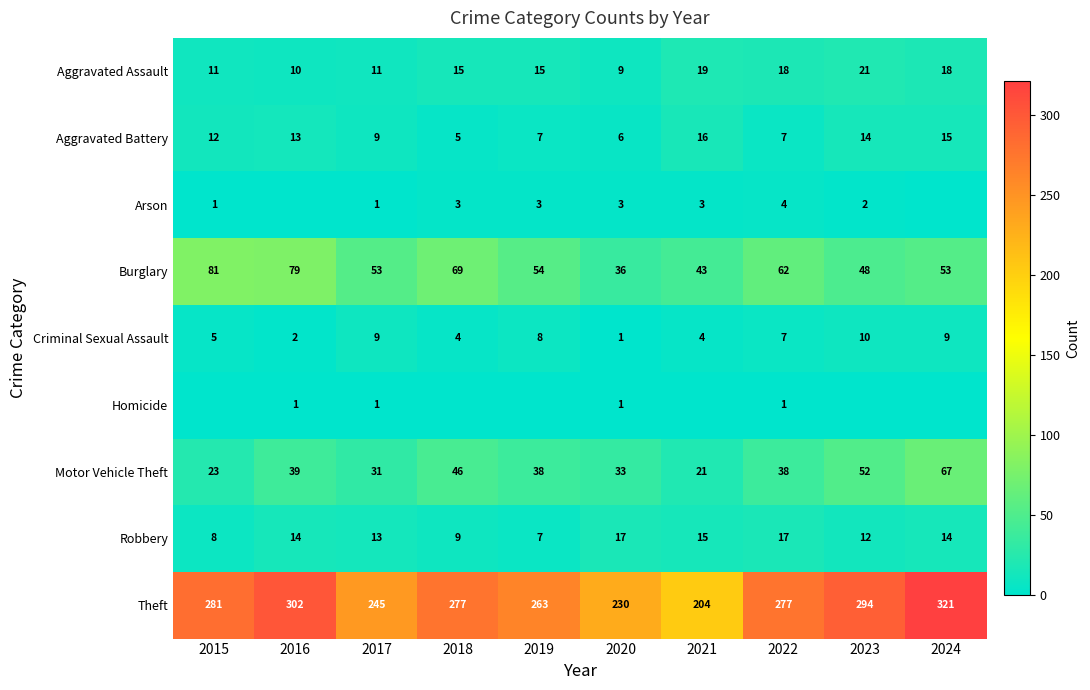

What is the greatest value displayed?

321